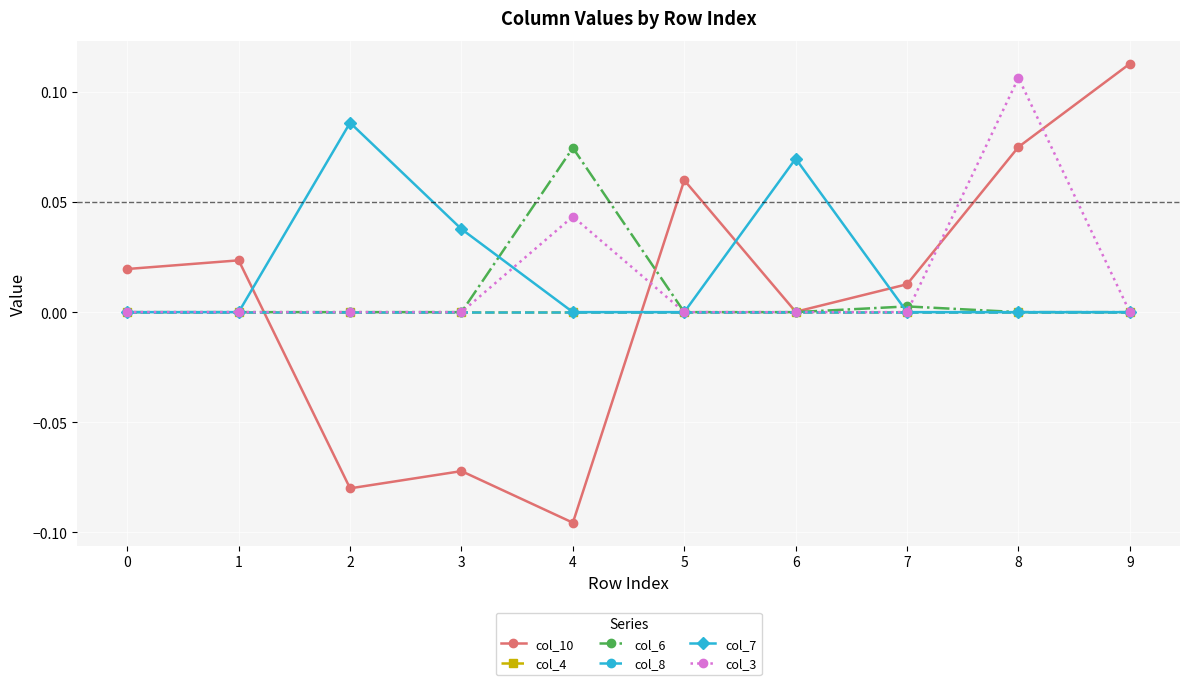

What is the smallest value displayed?

-0.1